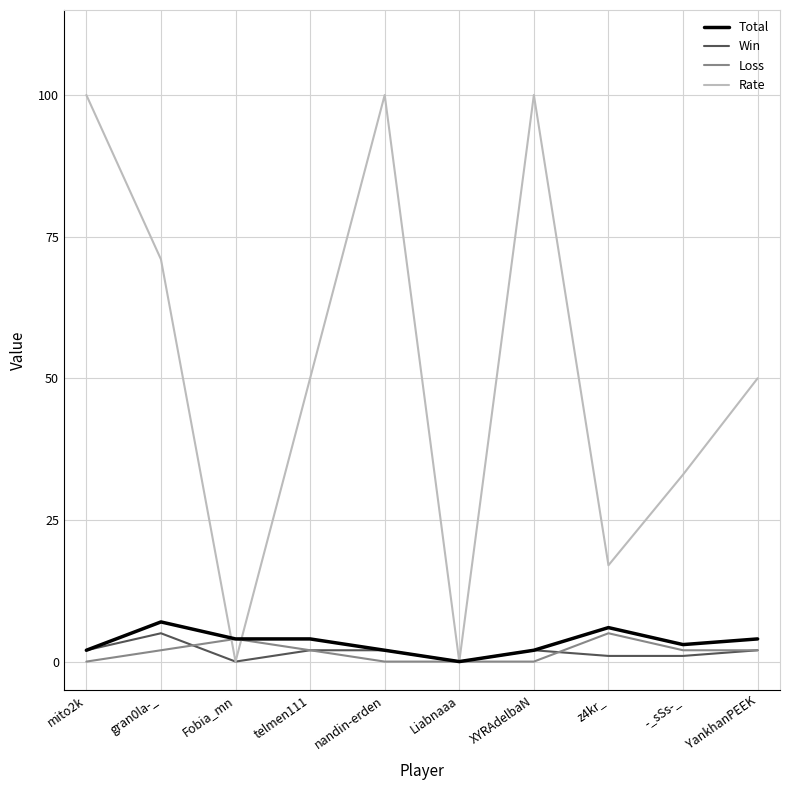

Which series has the largest range (max minus min)?

Rate